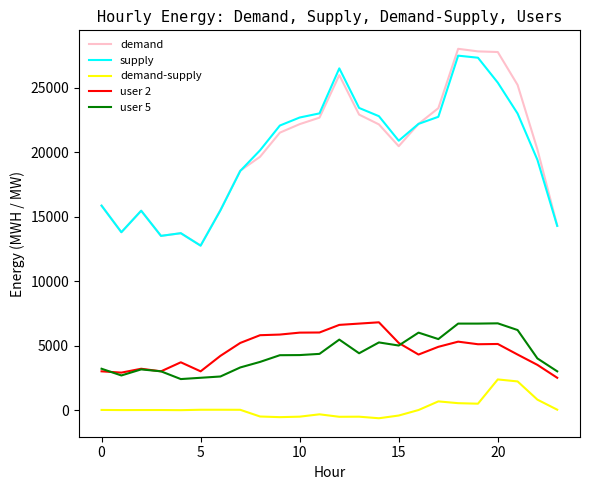

True or false: user 5 and demand cross at least once.

False